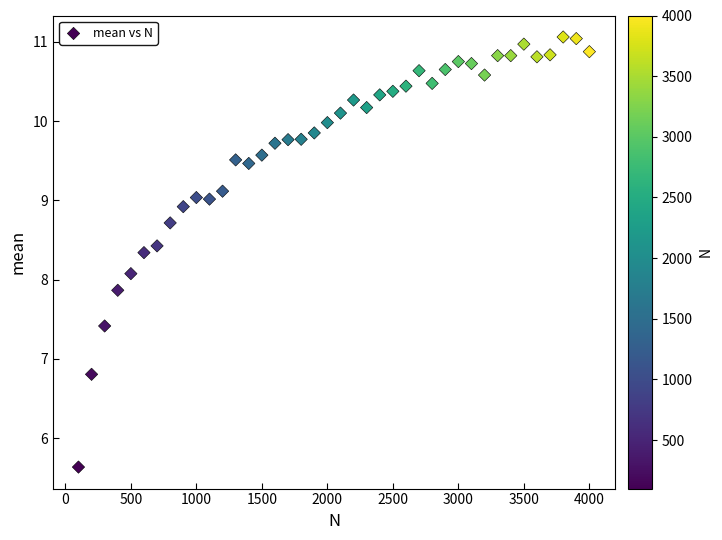

What is the range of Y values (max minus min)?

5.4